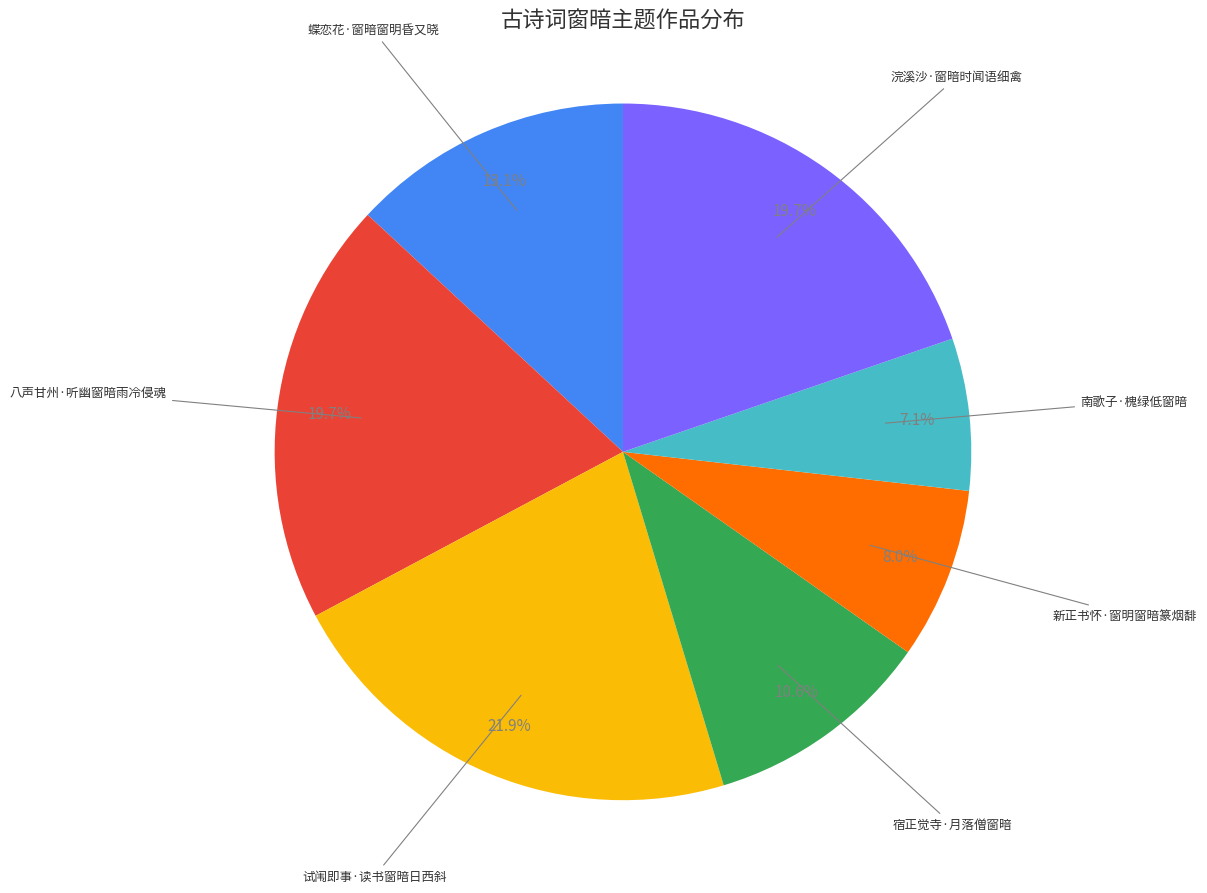

Is there any slice that represents more than half of the pie?

No